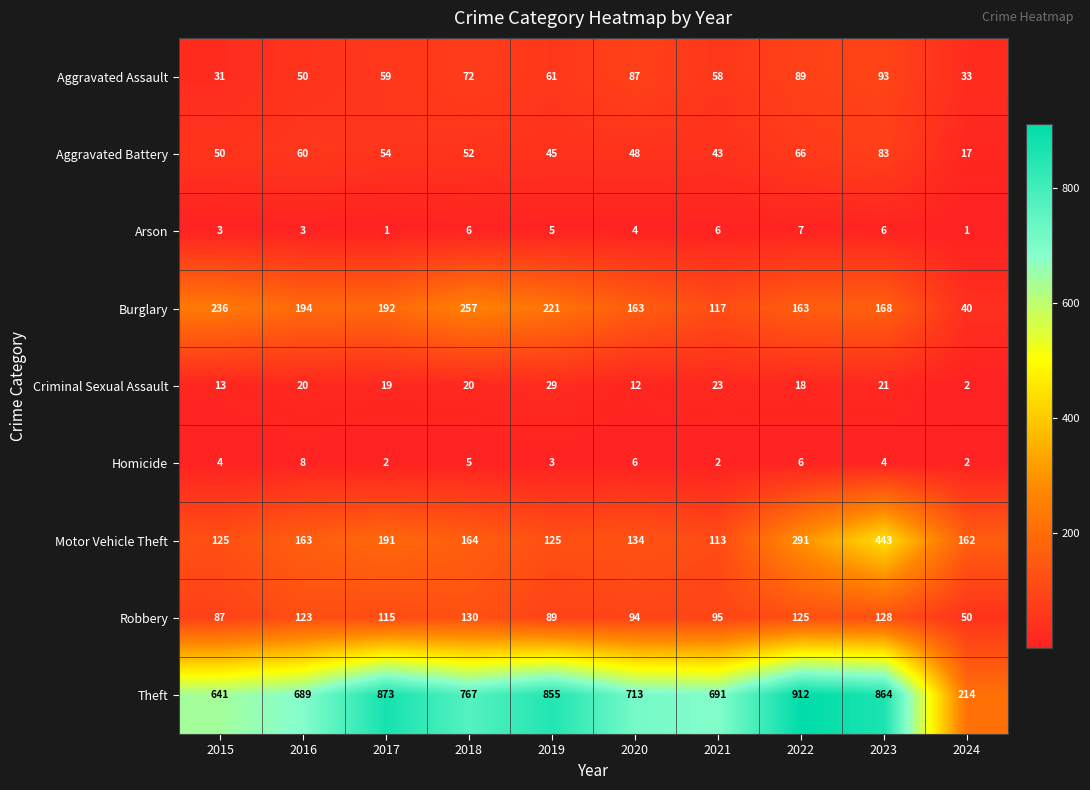

Which series has the largest total across all categories?

Theft